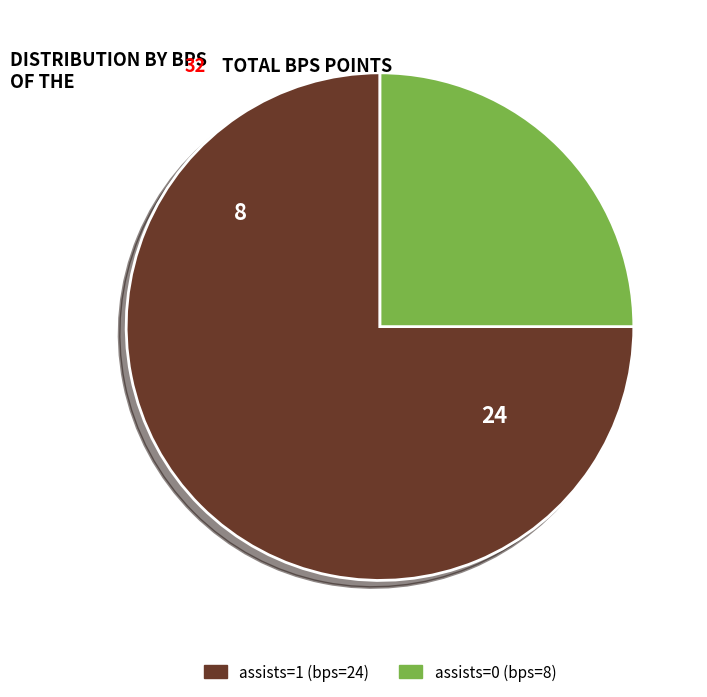

Does any single category account for the majority?

Yes